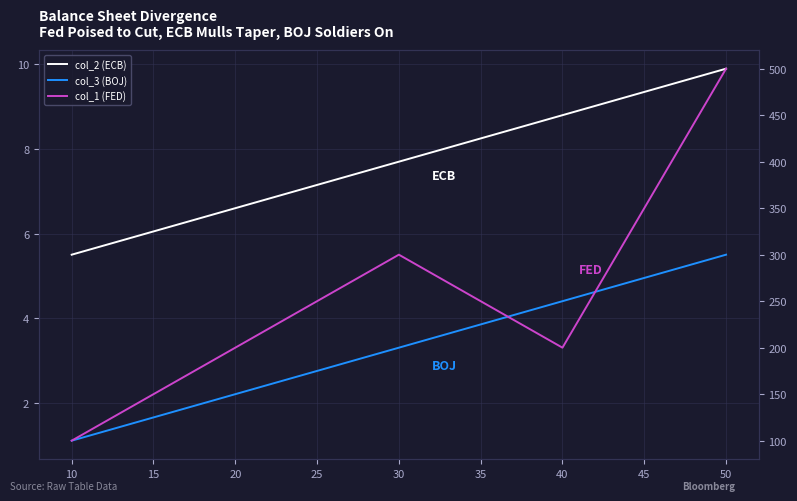

Does the chart display data point markers on the line(s)?

No